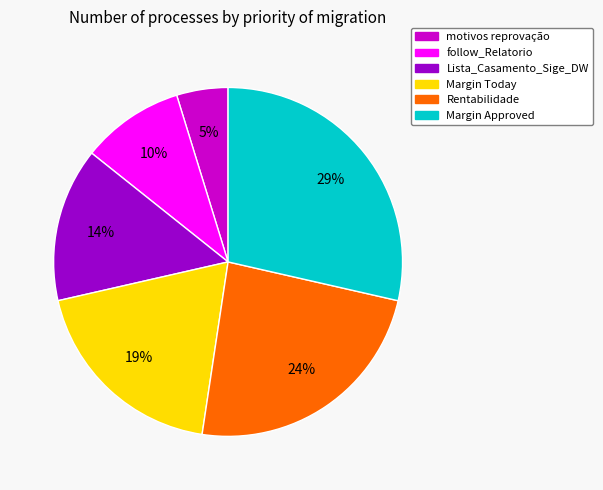

How many segments does this pie chart have?

6